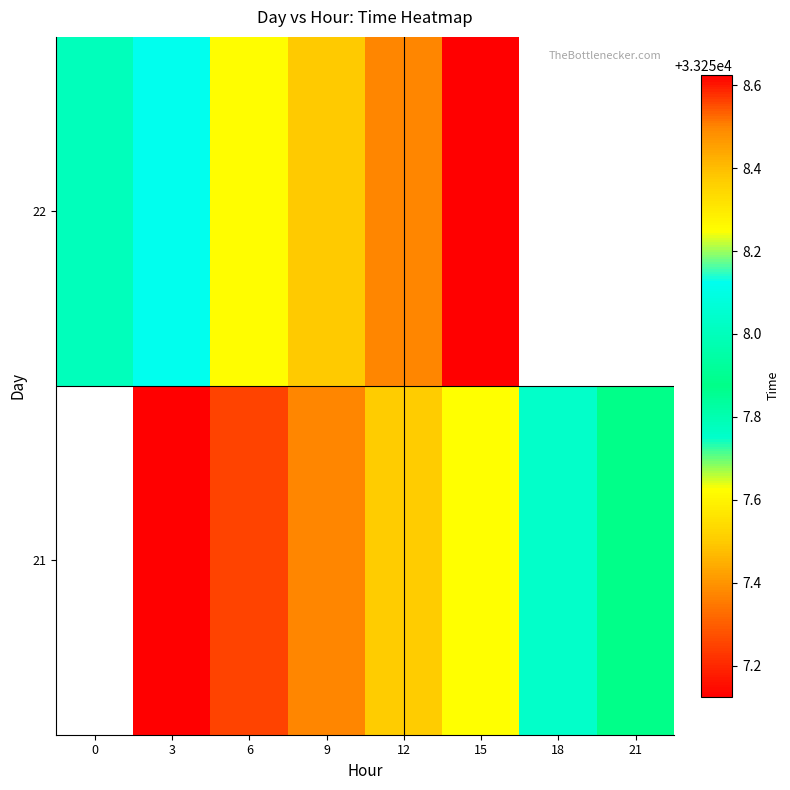

Count the number of data series in this chart.

2